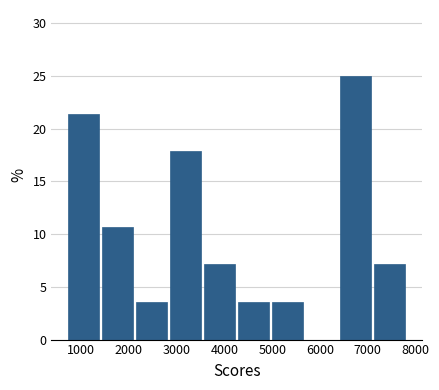

Reading left to right, list every bar in this chart as the range it spans on the x-axis followed by its height. Neither the bar edges nor the heights are printed on the chart, so give them approximately, as read against the axes.

700 to 1400: 21.5
1400 to 2200: 10.5
2200 to 2900: 3.5
2900 to 3600: 18.0
3600 to 4300: 7.0
4300 to 5000: 3.5
5000 to 5700: 3.5
5700 to 6400: 0
6400 to 7100: 25.0
7100 to 7800: 7.0